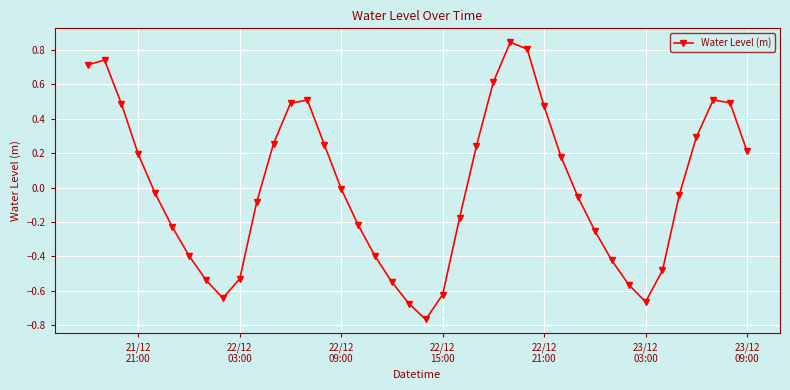

How many interior local valleys (lower than both neighbors) does the data have?

3